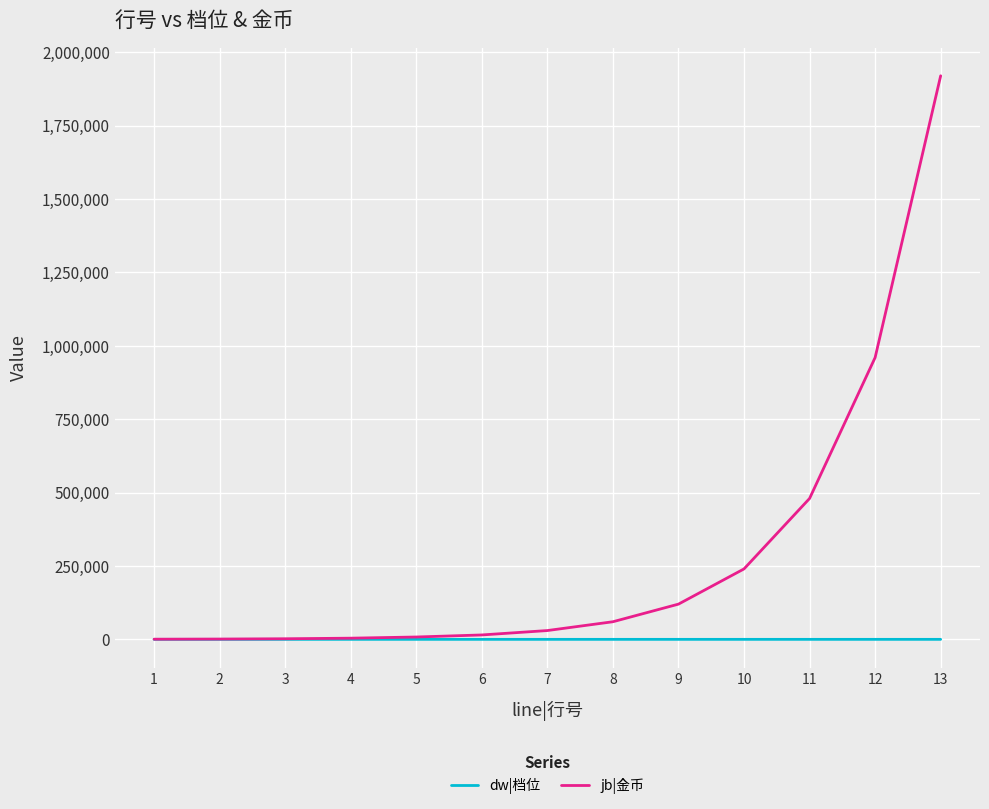

What is the maximum value for jb|金币?

1920000